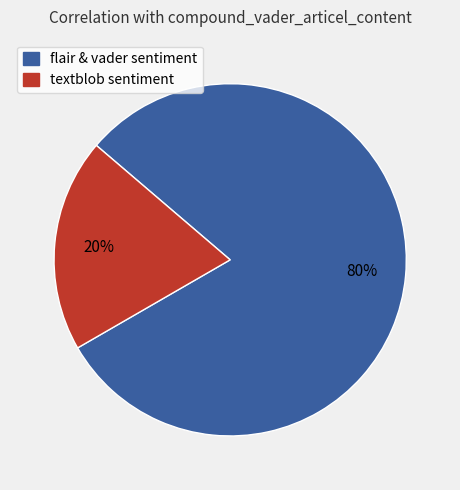

To the nearest percent, what is the average slice percentage?

50%